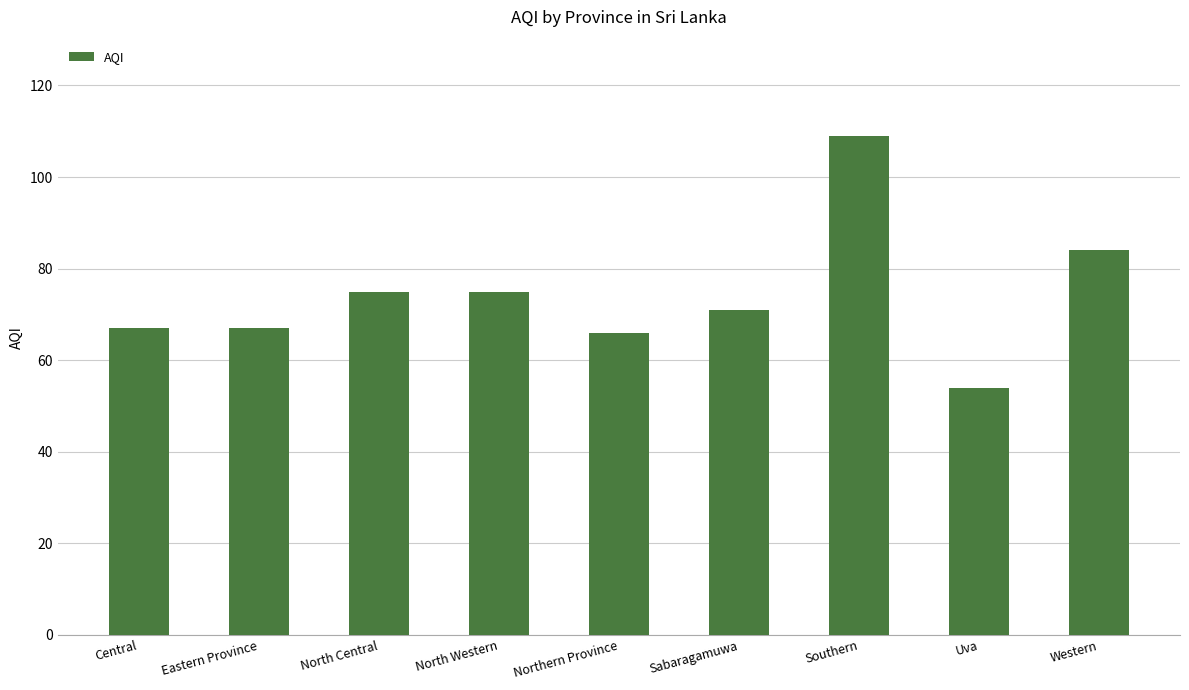

What is the difference between the second highest and minimum values?

30